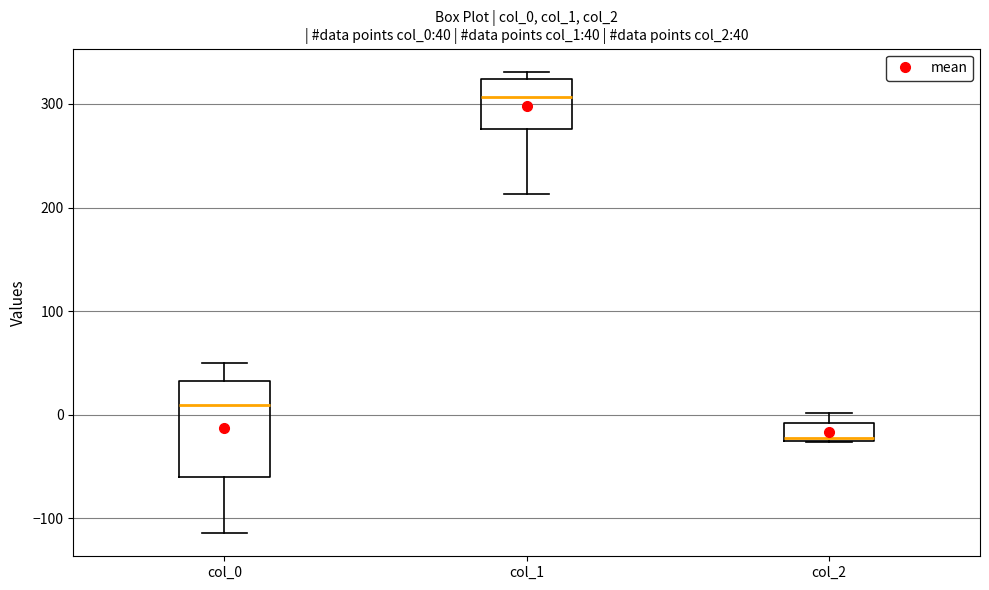

Comparing the boxes themselves (not the whiskers), which one is the tallest?

col_0